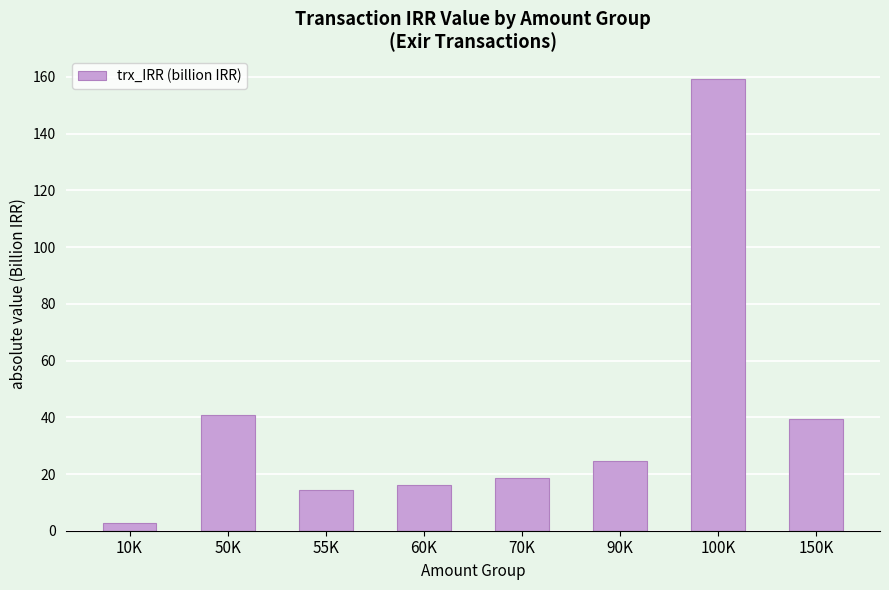

What is the greatest value displayed?

159.3